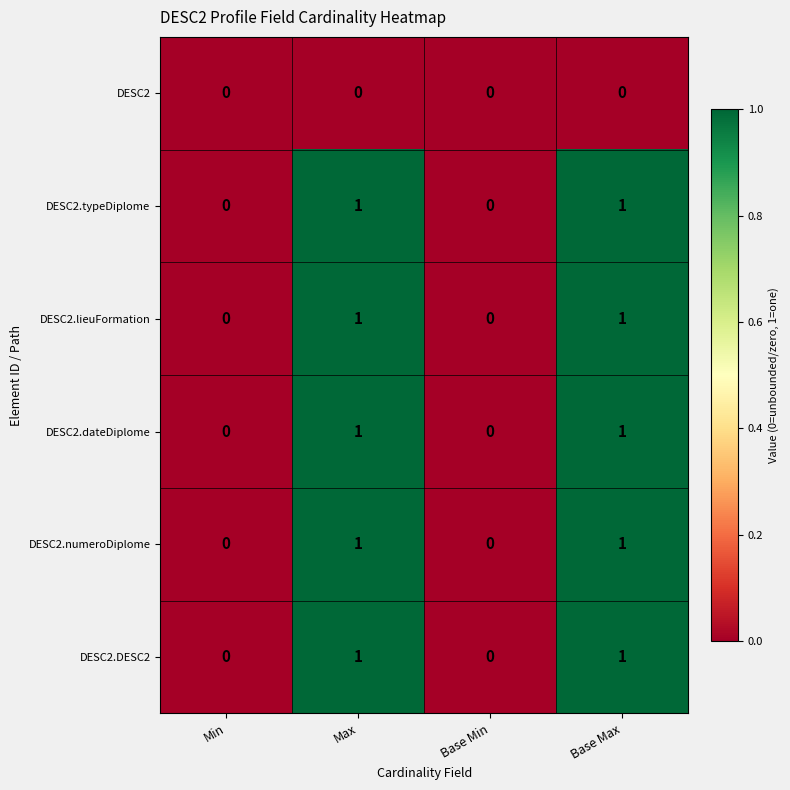

Reading left to right, what are all the values shown in this chart?

DESC2: 0	0	0	0
DESC2.typeDiplome: 0	1	0	1
DESC2.lieuFormation: 0	1	0	1
DESC2.dateDiplome: 0	1	0	1
DESC2.numeroDiplome: 0	1	0	1
DESC2.DESC2: 0	1	0	1